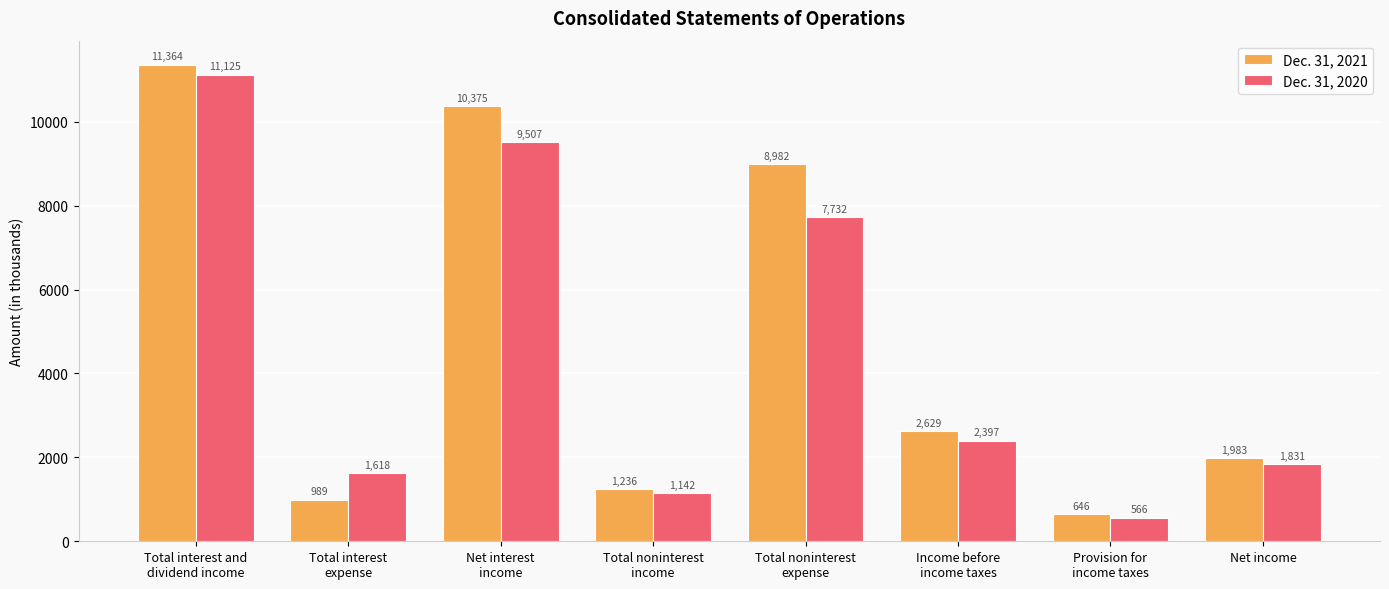

What is the difference between the maximum and second lowest values in the Dec. 31, 2021 series?

10375